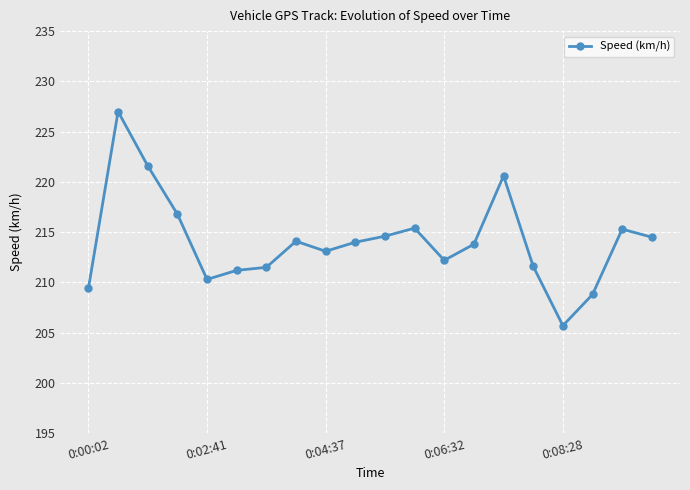

True or false: there are more than 0 points higher than both neighbors.

True